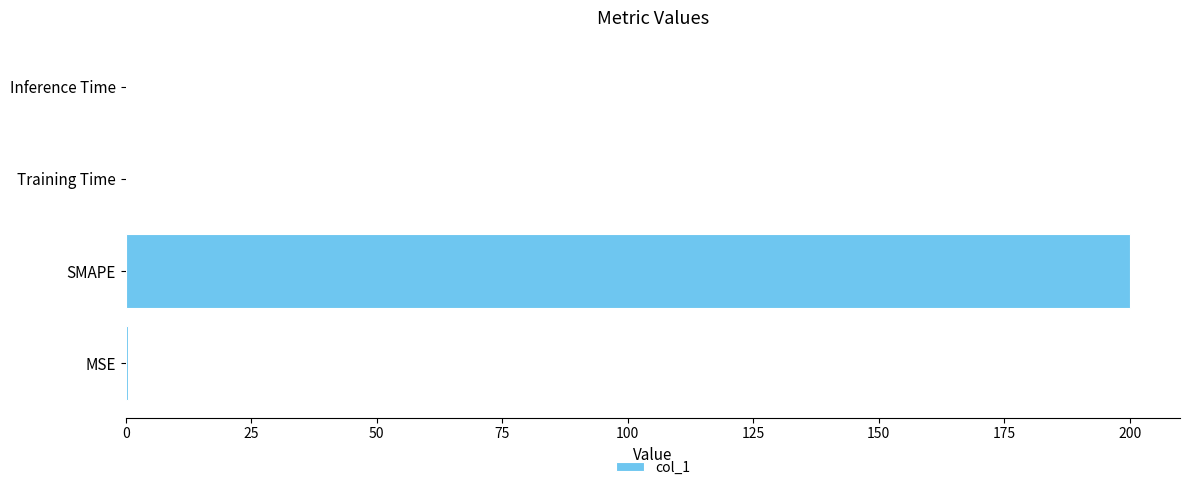

How many distinct data groups are displayed?

1